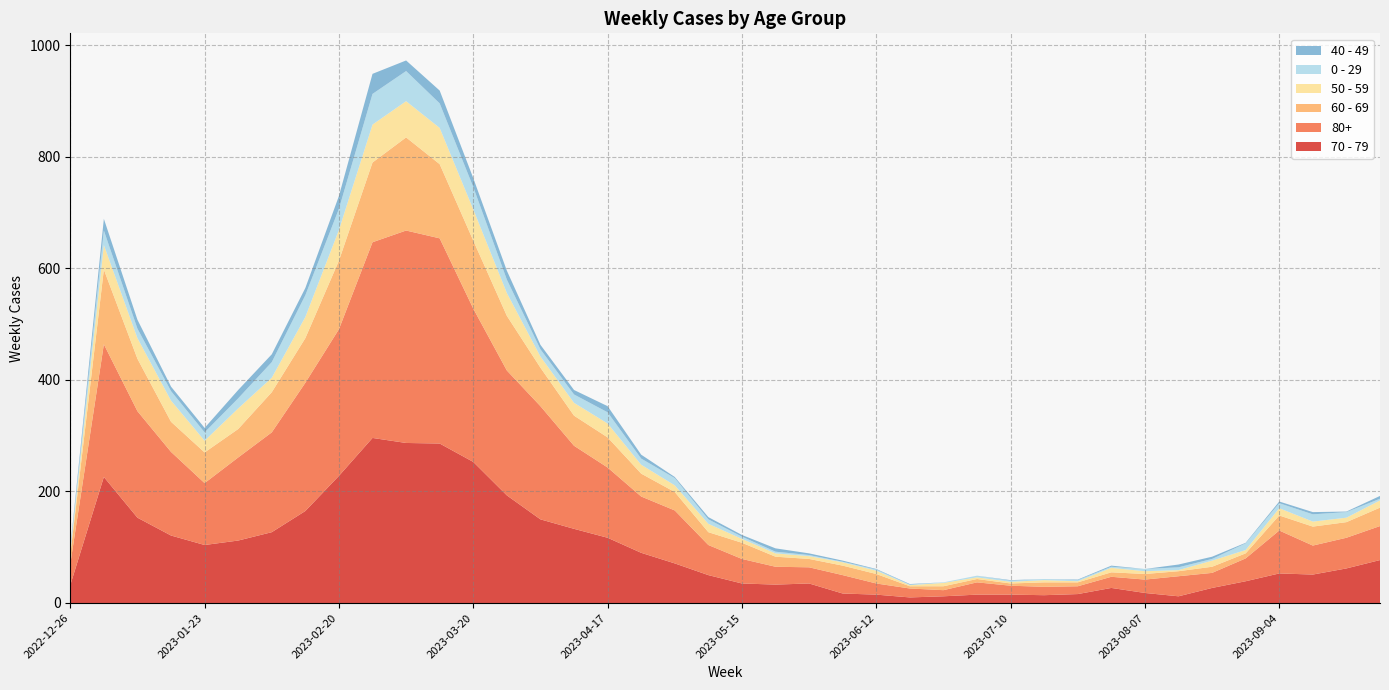

Reading left to right, extract all data points from this chart.

70 - 79: 32	226	153	121	104	112	127	165	228	296	287	286	253	193	150	133	117	90	71	50	35	33	35	17	15	10	12	15	15	14	16	27	18	12	27	39	53	51	62	77
80+: 38	238	191	150	111	149	179	230	263	351	381	368	275	224	203	149	126	101	95	54	44	32	29	33	20	16	11	22	16	15	14	20	24	36	27	41	77	52	55	61
60 - 69: 16	134	94	54	55	51	72	80	123	143	167	133	122	98	69	54	54	41	33	23	29	18	15	17	17	4	7	6	4	8	7	8	10	9	11	9	27	34	28	33
50 - 59: 5	44	37	38	21	37	26	38	55	68	65	65	56	41	20	23	25	16	12	15	7	6	5	6	6	2	6	3	3	4	2	8	5	2	11	6	13	9	8	13
0 - 29: 4	26	17	17	15	18	28	39	38	55	54	44	40	24	13	15	20	11	13	8	4	3	2	1	2	1	1	3	2	2	2	2	4	5	3	12	9	13	10	3
40 - 49: 4	21	16	8	8	15	14	13	23	36	19	23	16	16	8	8	11	7	2	4	3	6	3	2	1	1	0	0	1	0	1	2	0	5	4	1	3	4	1	5